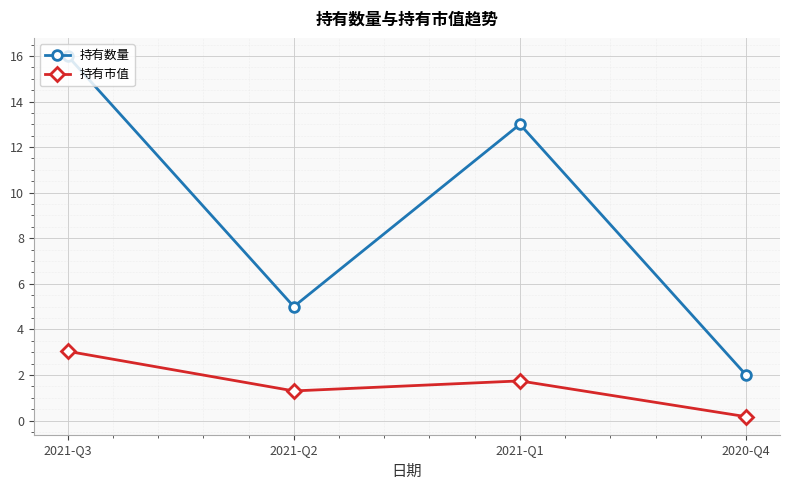

At how many categories does at least one series exceed 12?

2